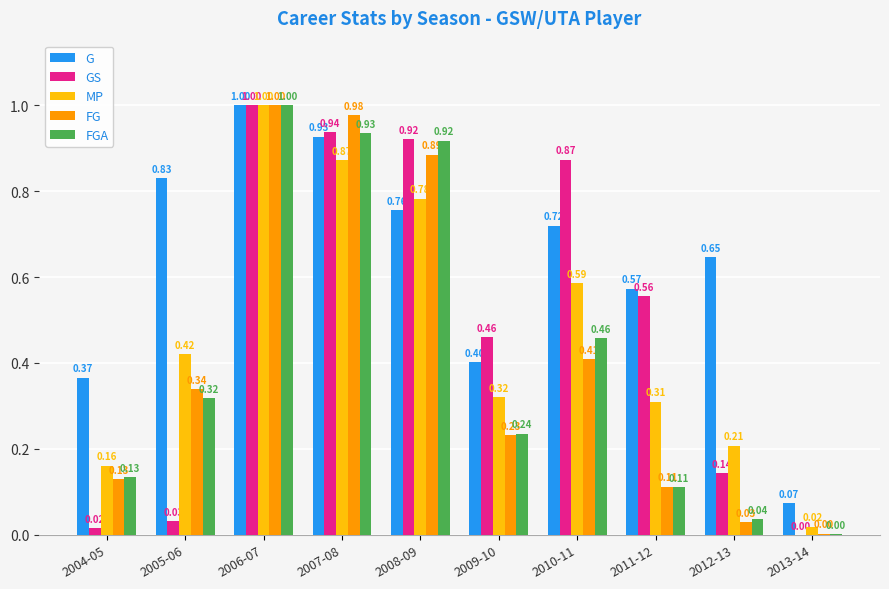

What is the sum of all GS values?

4.9